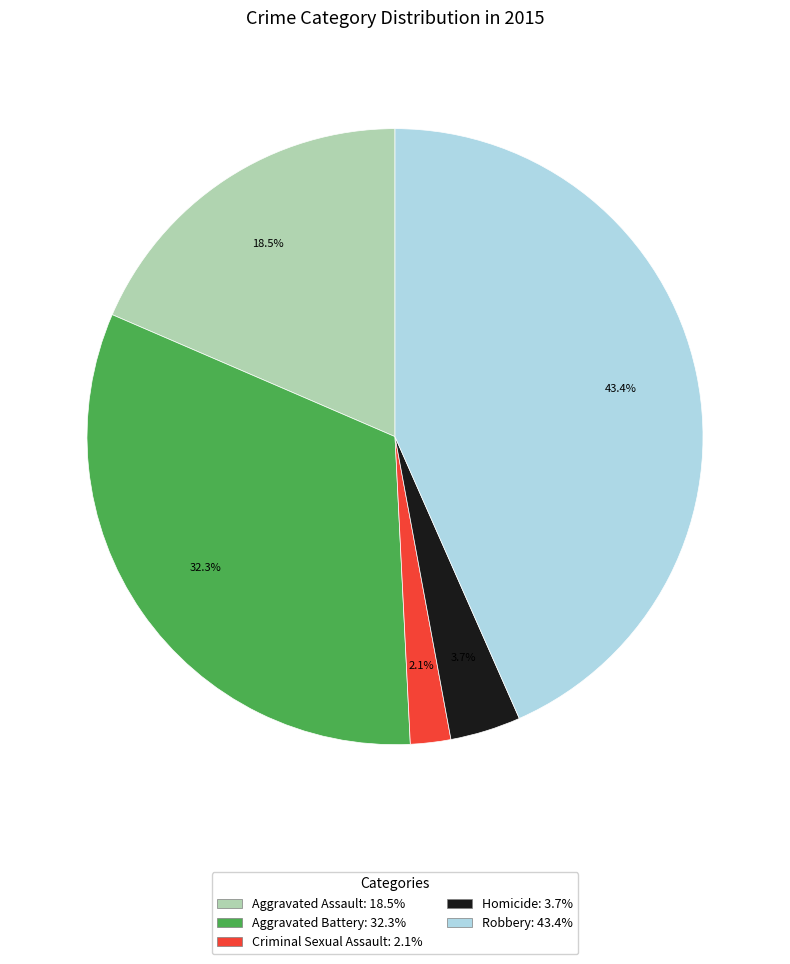

How much of the chart is everything except Robbery?

56.6%